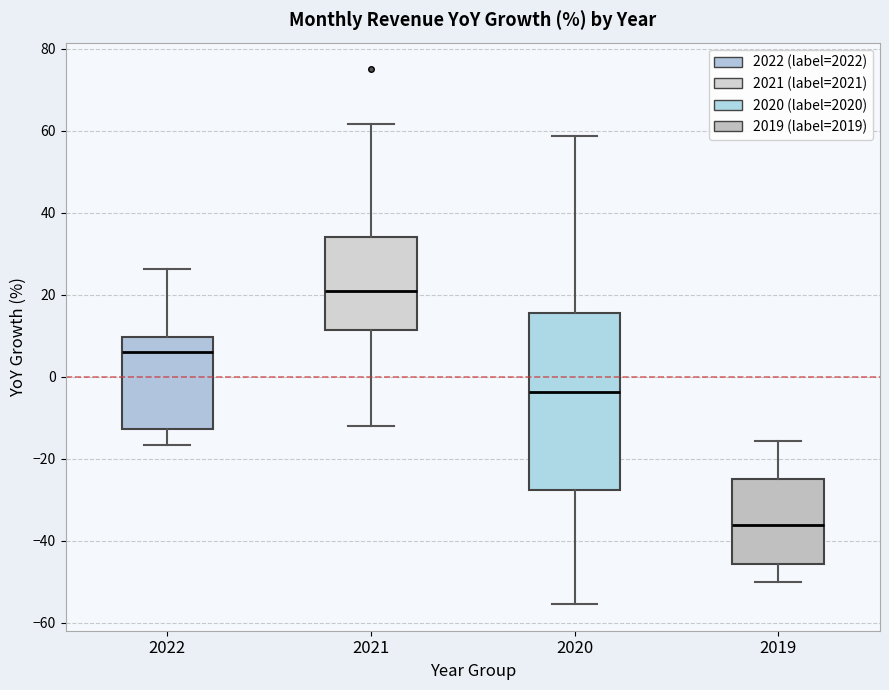

Where does the median line of the box at x = 2021 sit on the y-axis? The values are not printed on the chart, so give them approximately, as read against the axis.

22